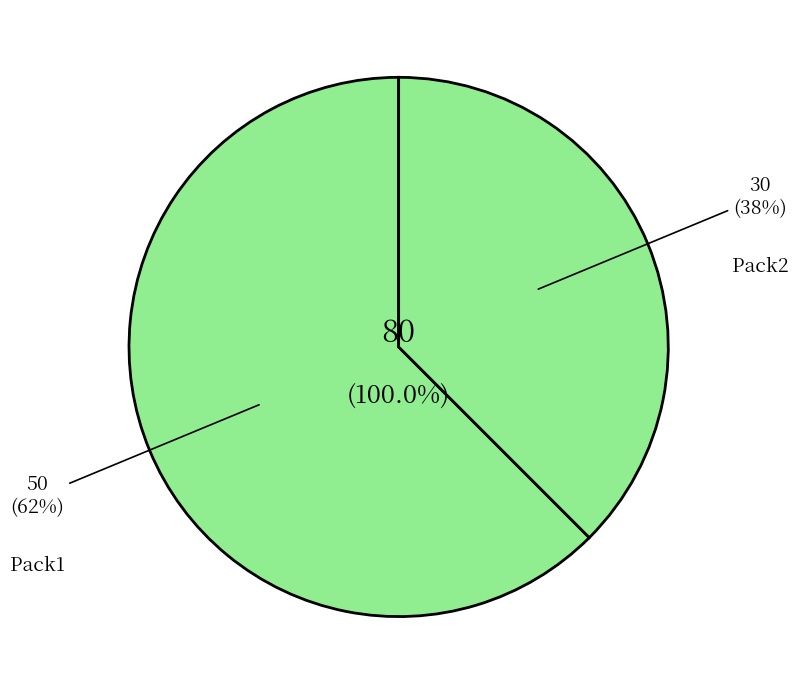

True or false: Pack2 accounts for 45% of the total.

False